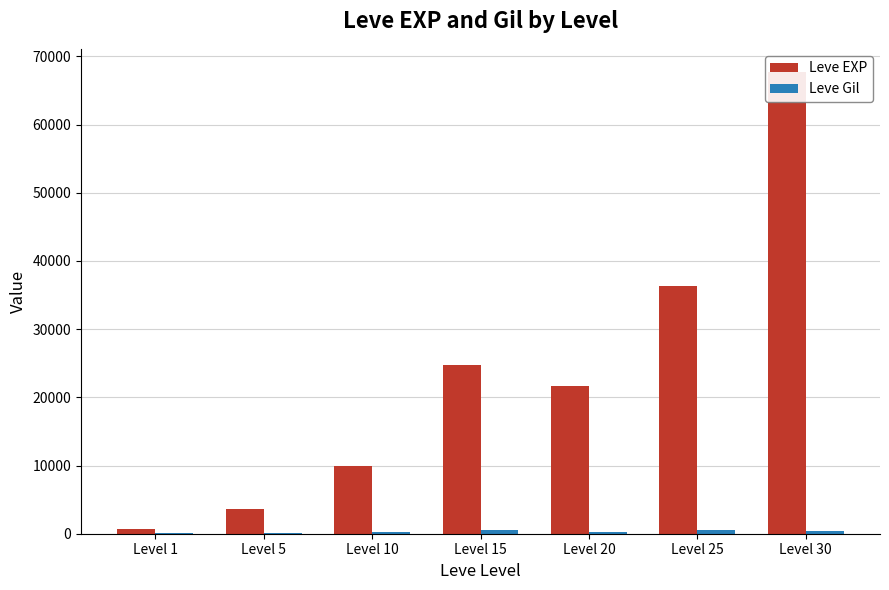

What is the average value of the Leve Gil series?

330